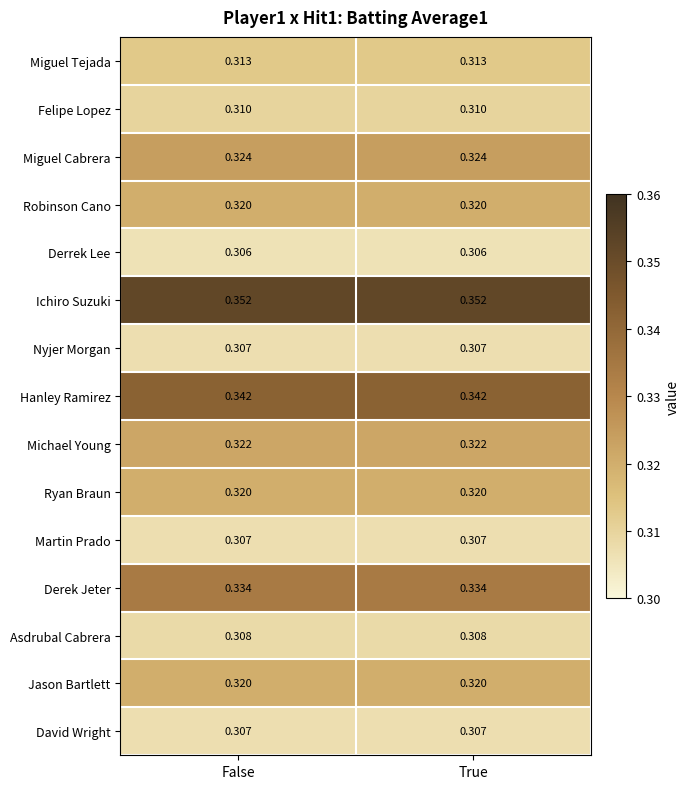

Is the value of Miguel Cabrera at True greater than the value of Derrek Lee at False?

Yes